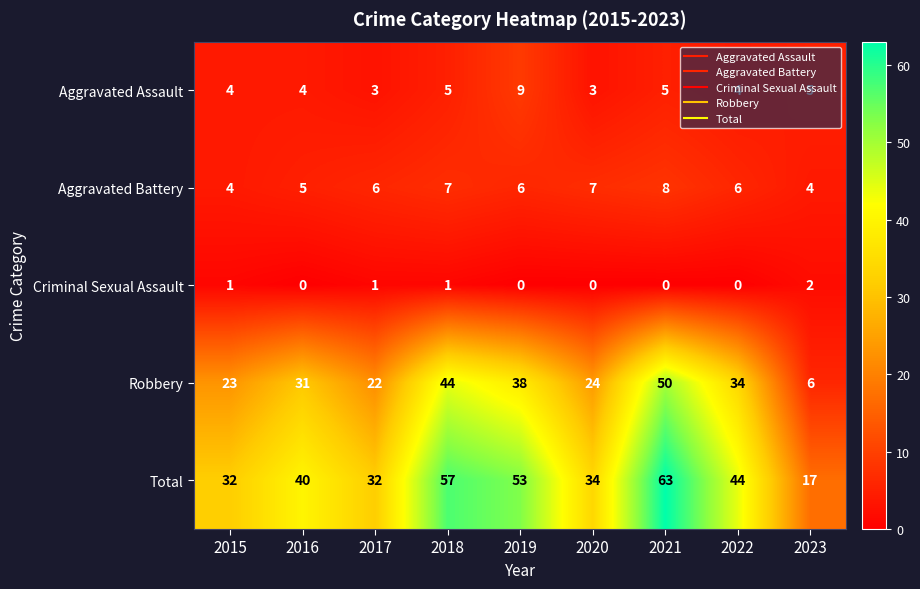

The Criminal Sexual Assault series shows 1 at 2022. True or false?

False